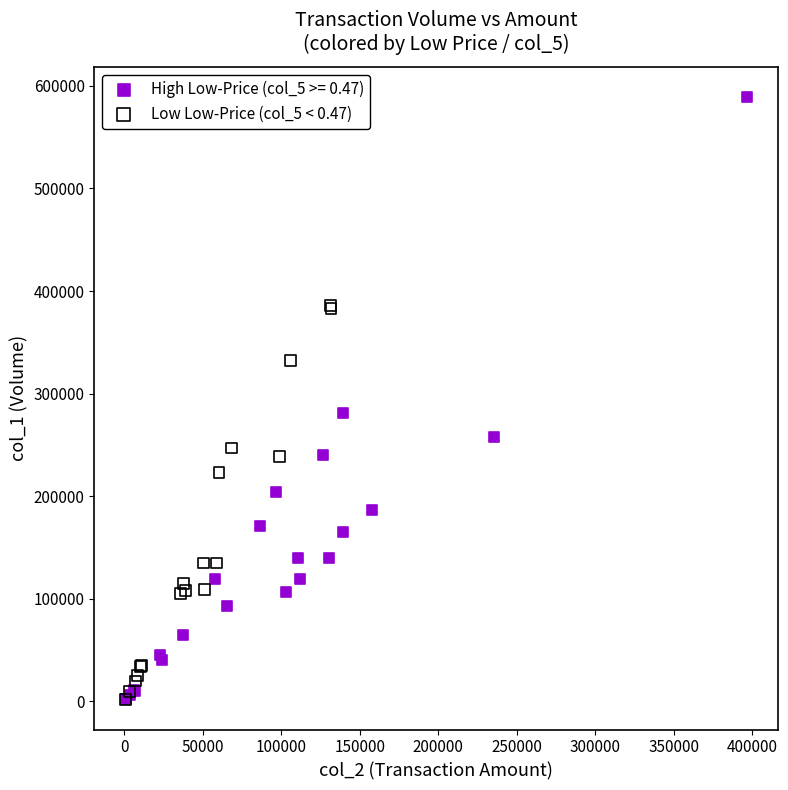

Which series has the largest Y range (max minus min)?

High Low-Price (col_5 >= 0.47)